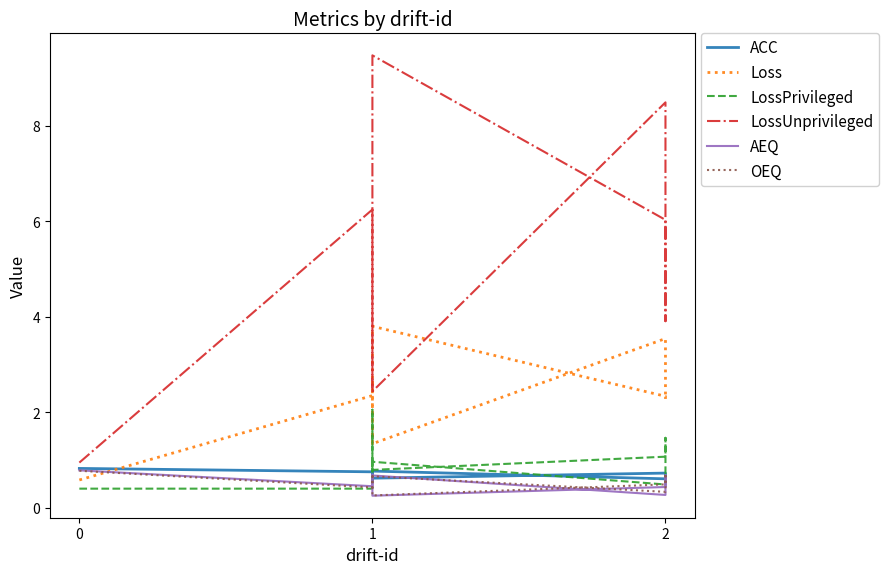

Rank the series at 1 from highest to lowest value.

LossUnprivileged, Loss, ACC, AEQ, OEQ, LossPrivileged